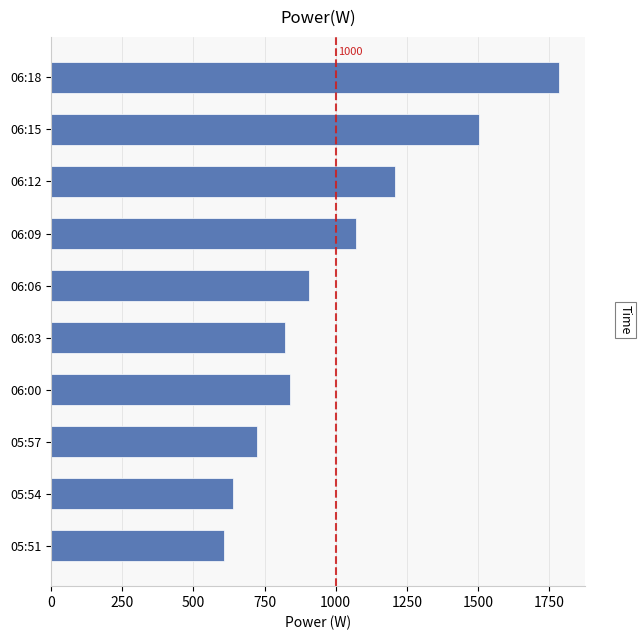

What is the average value?

1011